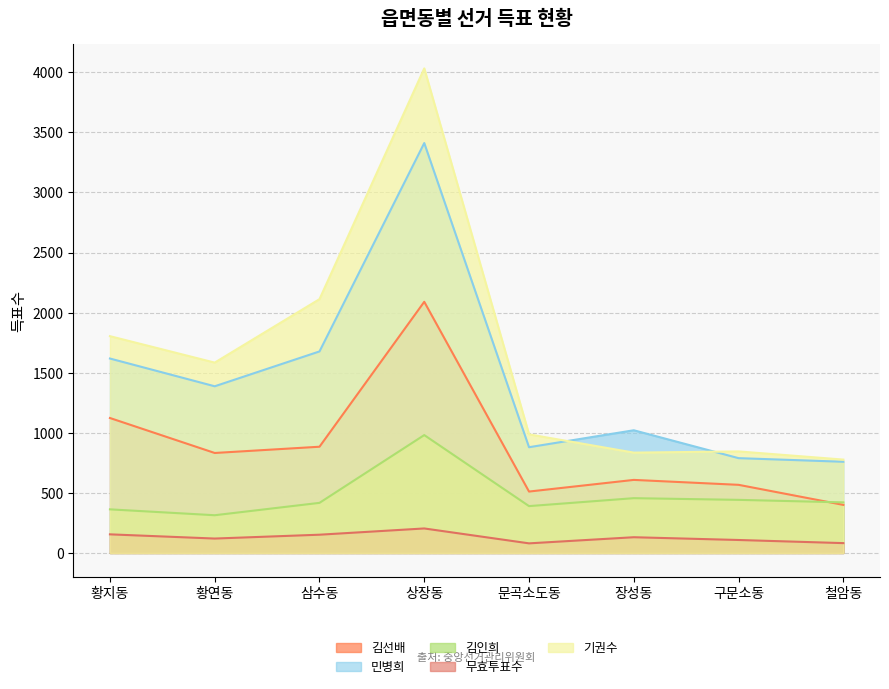

Where does the 김선배 series first go above 832?

황지동